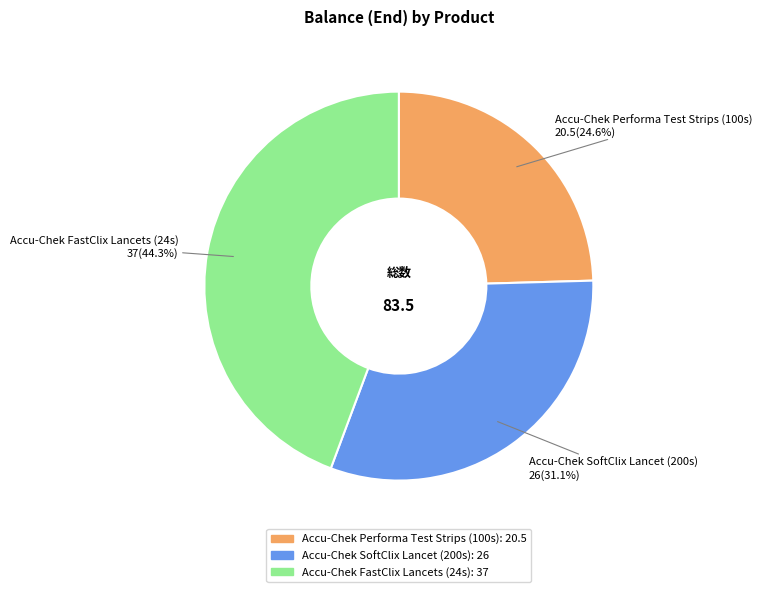

Does any single category account for the majority?

No